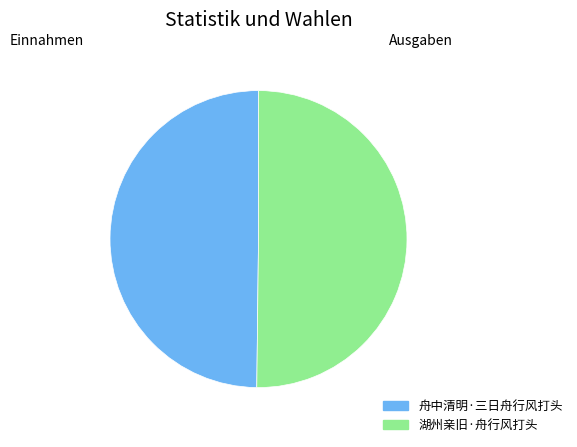

The 湖州亲旧·舟行风打头 slice represents 50% of the pie. True or false?

True